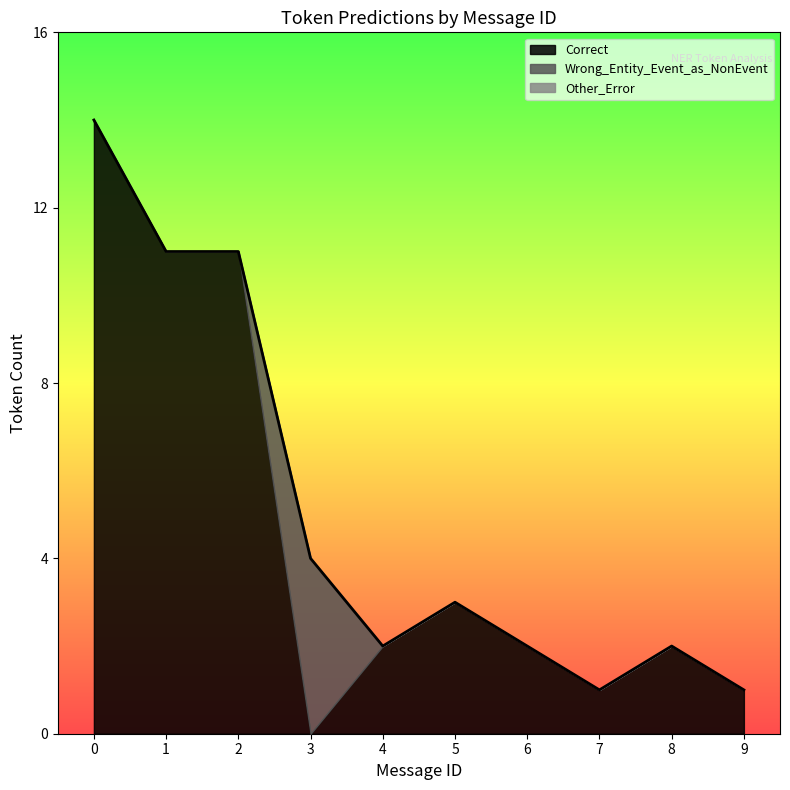

True or false: Other_Error has more than 0 interior local peaks.

True